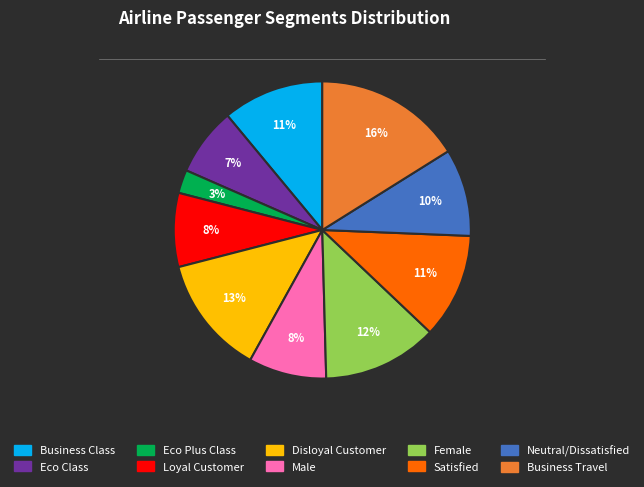

Does any single category account for the majority?

No